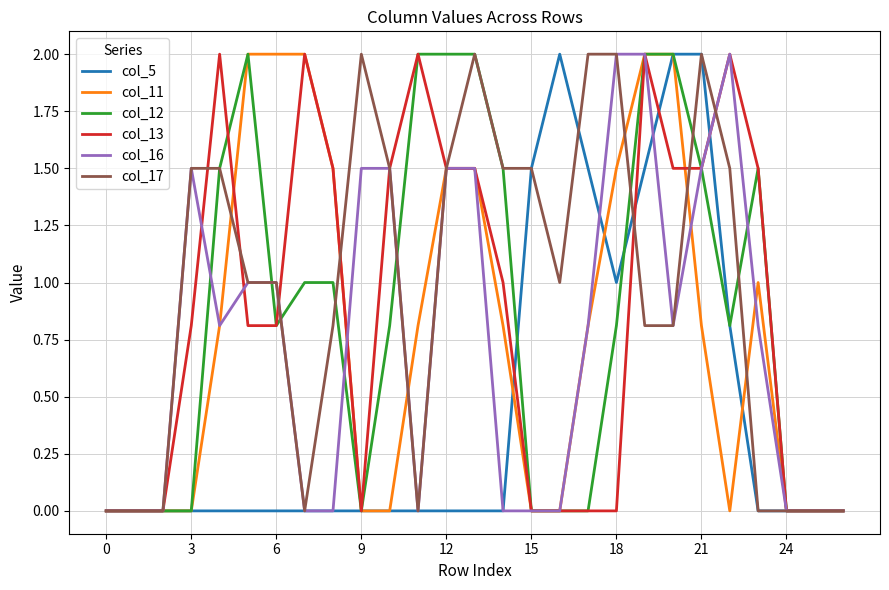

Which series has the largest total across all categories?

col_17